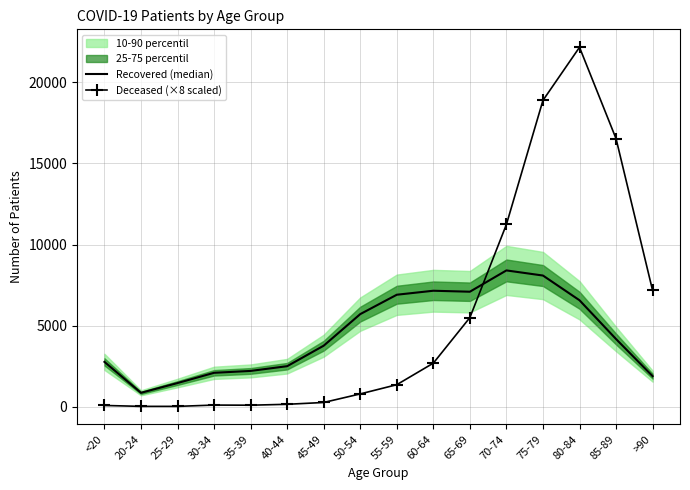

What is the sum of all Recovered (median) values?

71638